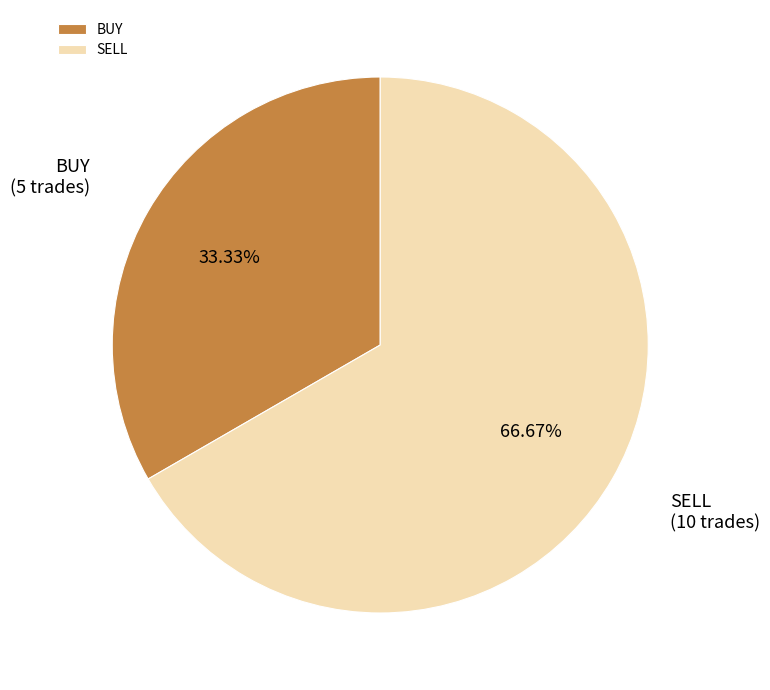

What percentage do SELL and BUY together represent?

100.0%